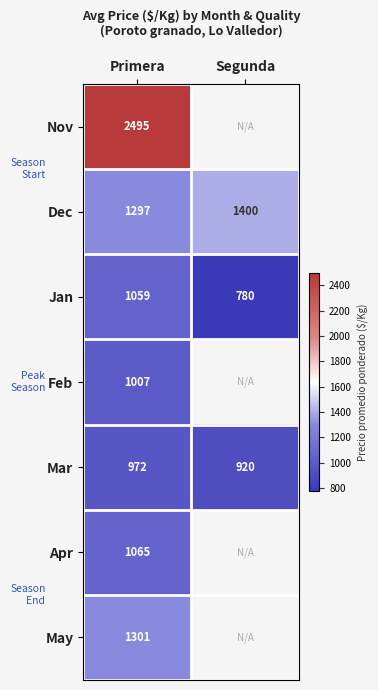

At which category is the sum across all series the highest?

Primera